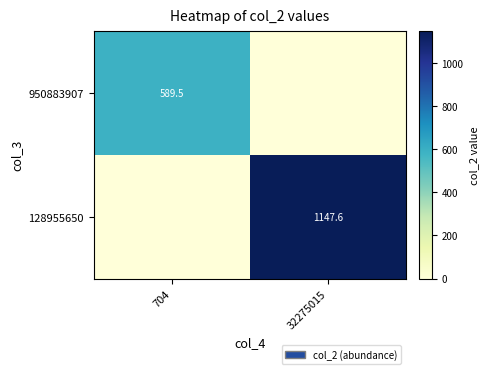

Is the value of 950883907 at 704 greater than the value of 128955650 at 32275015?

No